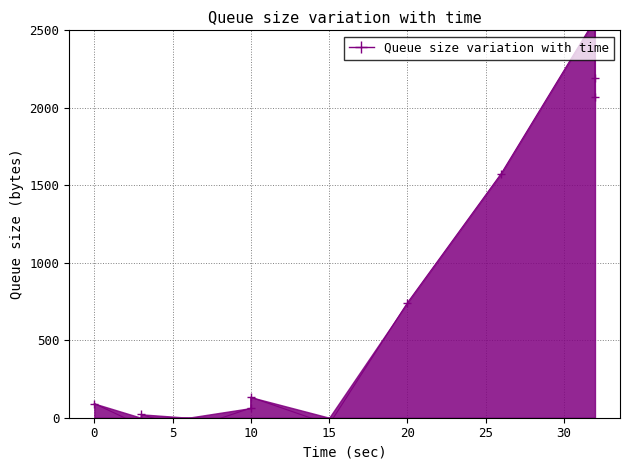

How many lines are shown in the chart?

1